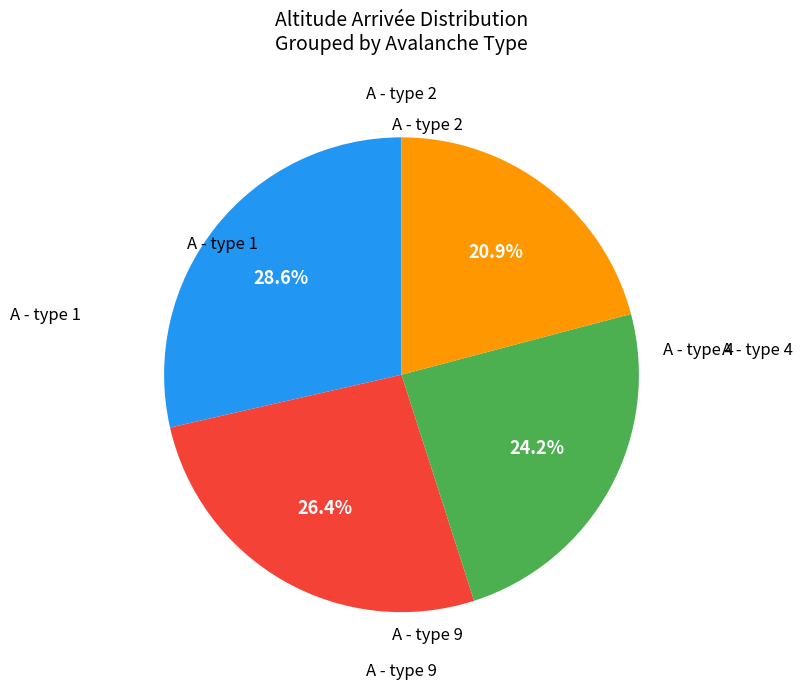

Count the number of slices in the pie.

4